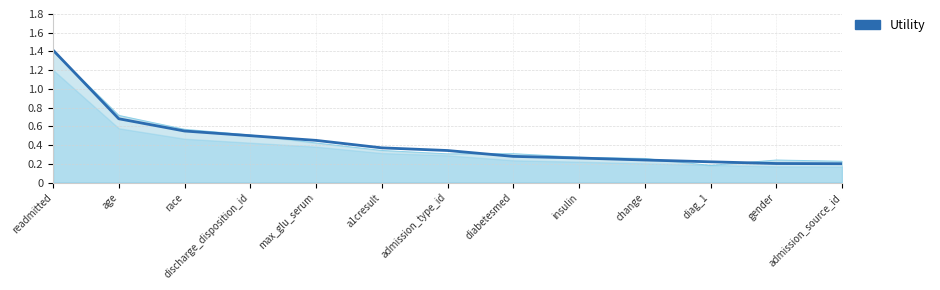

What is the maximum value shown in the chart?

1.4